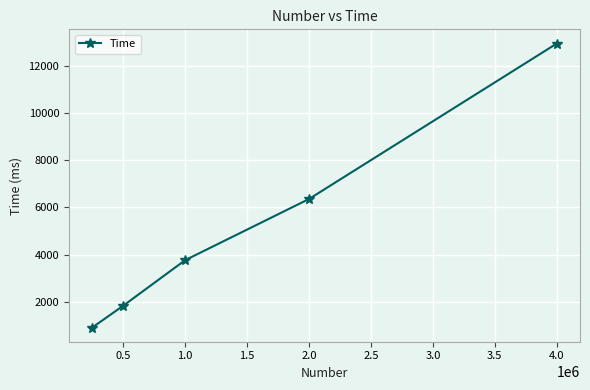

What is the greatest value displayed?

12942.7